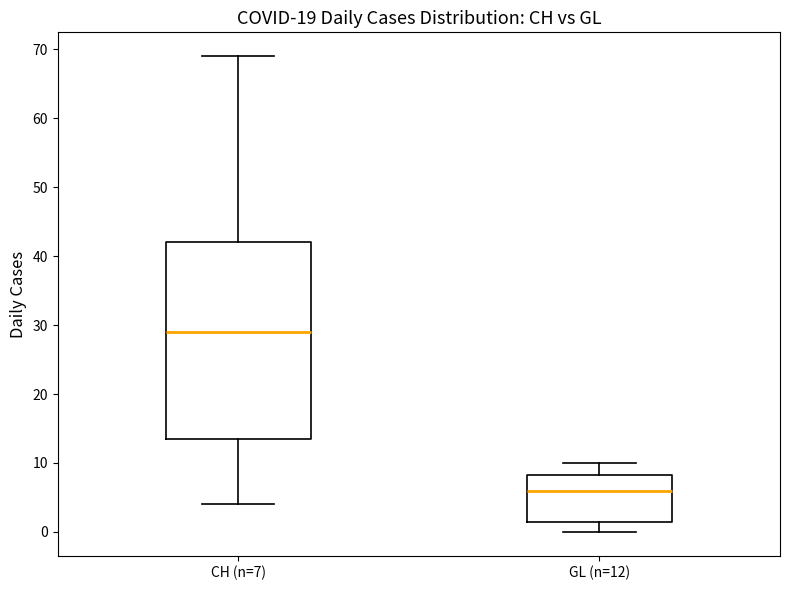

Reading left to right, read every box against the y-axis: the position of its median line, the range the box covers, and the ends of its whiskers. The values are not printed on the chart, so give them approximately, as read against the axis.

CH (n=7): median 29, box 14 to 42, whiskers 4 to 69
GL (n=12): median 6, box 2 to 8, whiskers 0 to 10